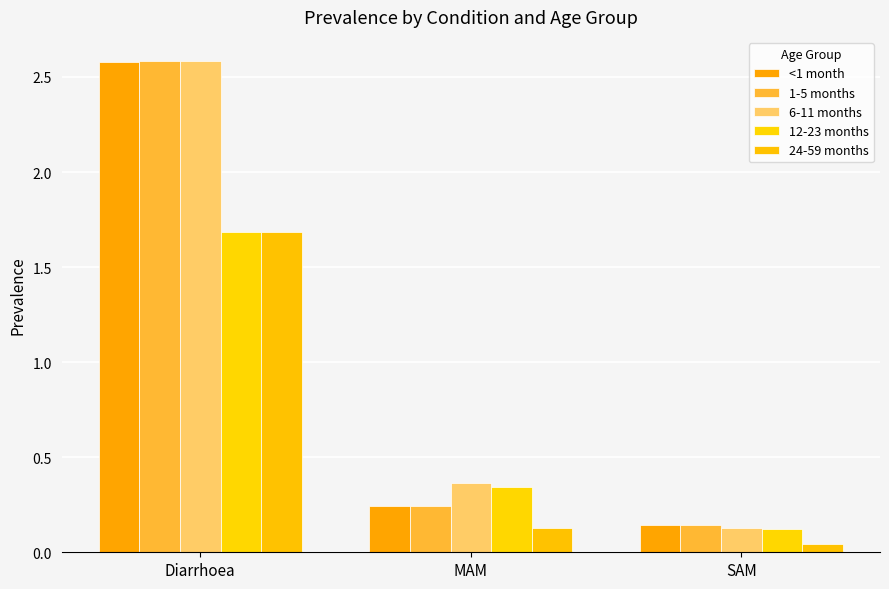

List the labels in order of 6-11 months value, largest first.

Diarrhoea, MAM, SAM